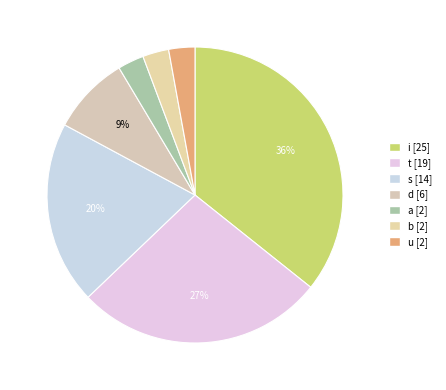

To the nearest percent, what is the combined percentage of i and d?

44%